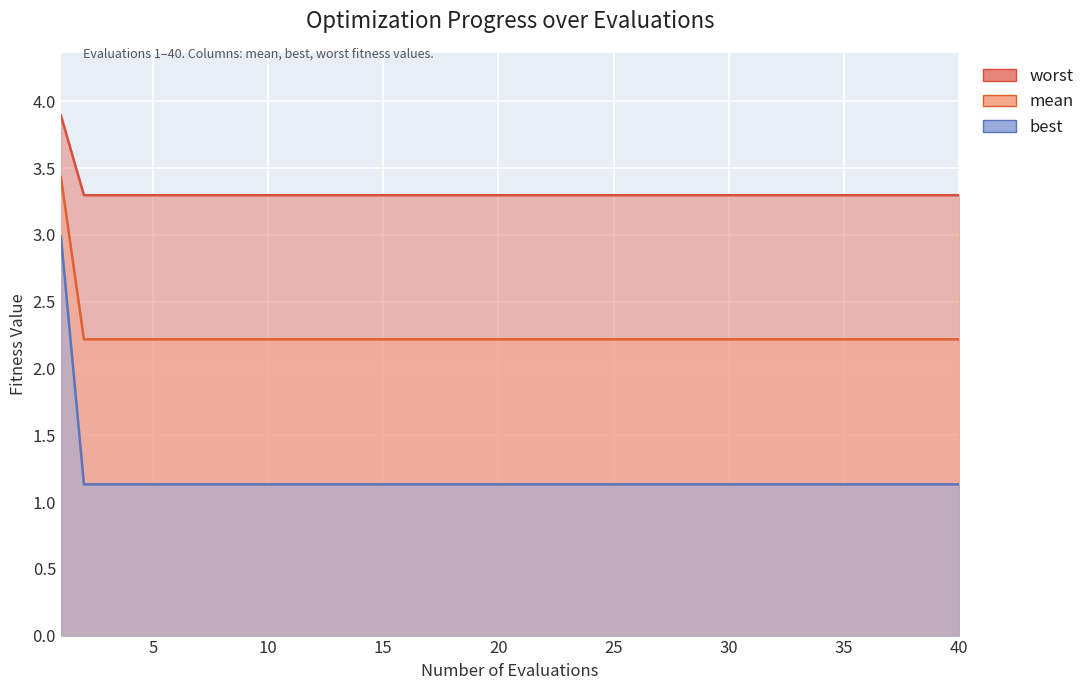

What is the difference between the maximum and minimum values in the worst series?

0.6